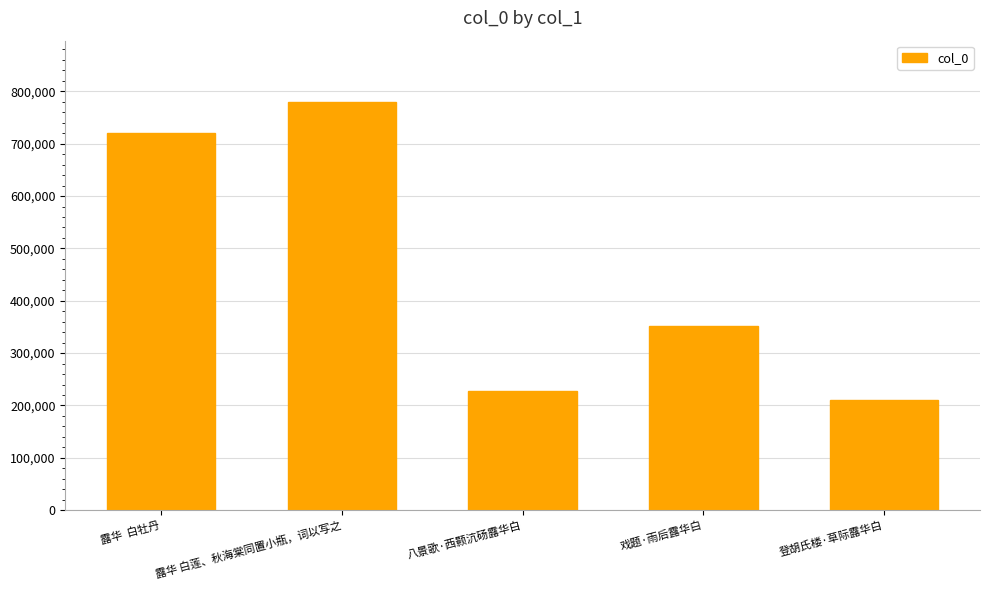

What is the difference between the maximum and second lowest values?

551395